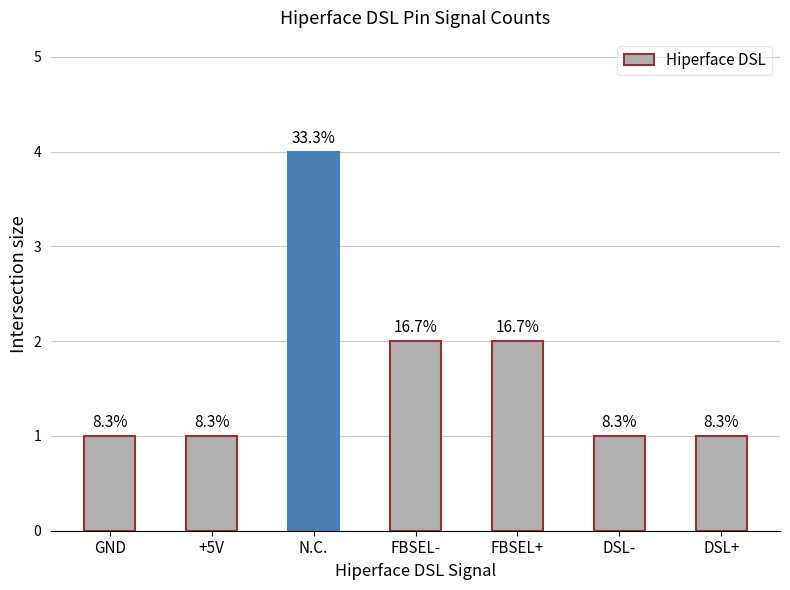

What is the change in value from N.C. to DSL-?

-3